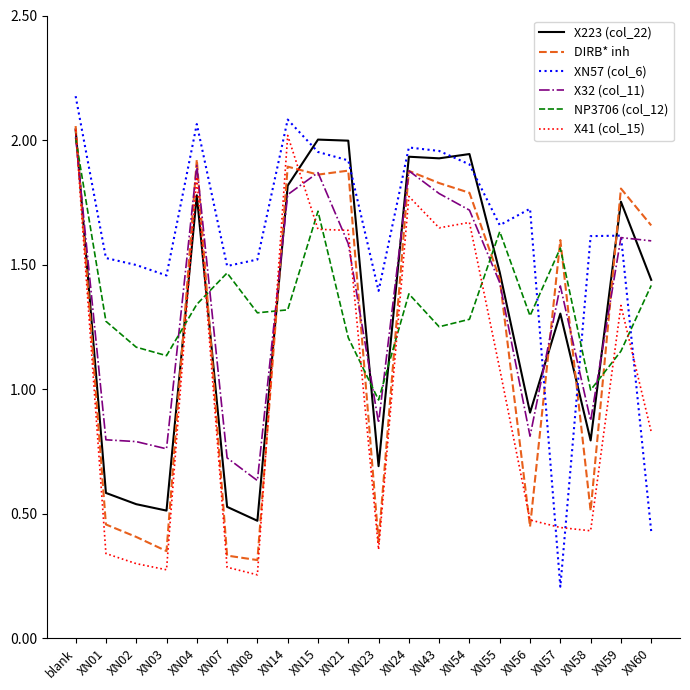

What position from the right is XN23?

10